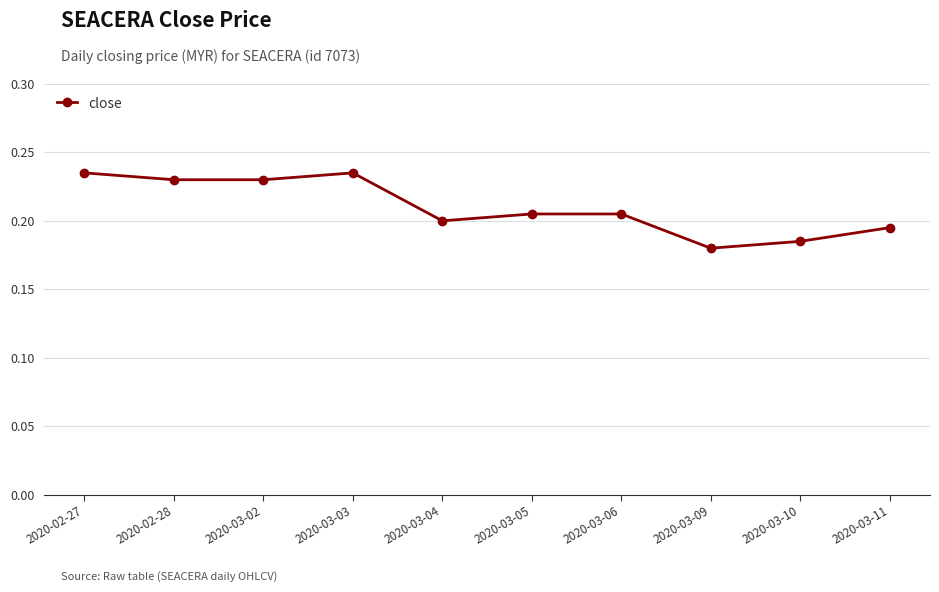

What is the sum of all values?

2.1